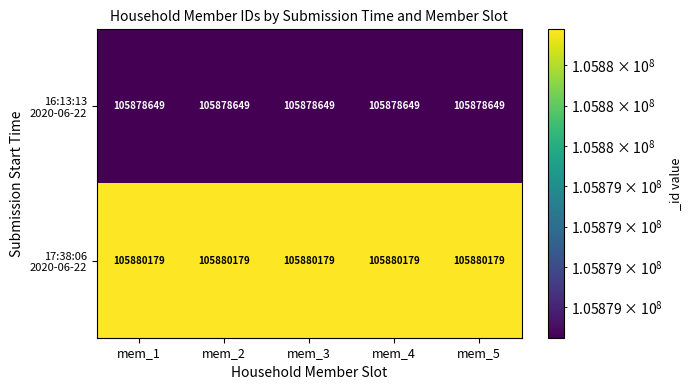

What is the total value across all series at mem_3?

211758828